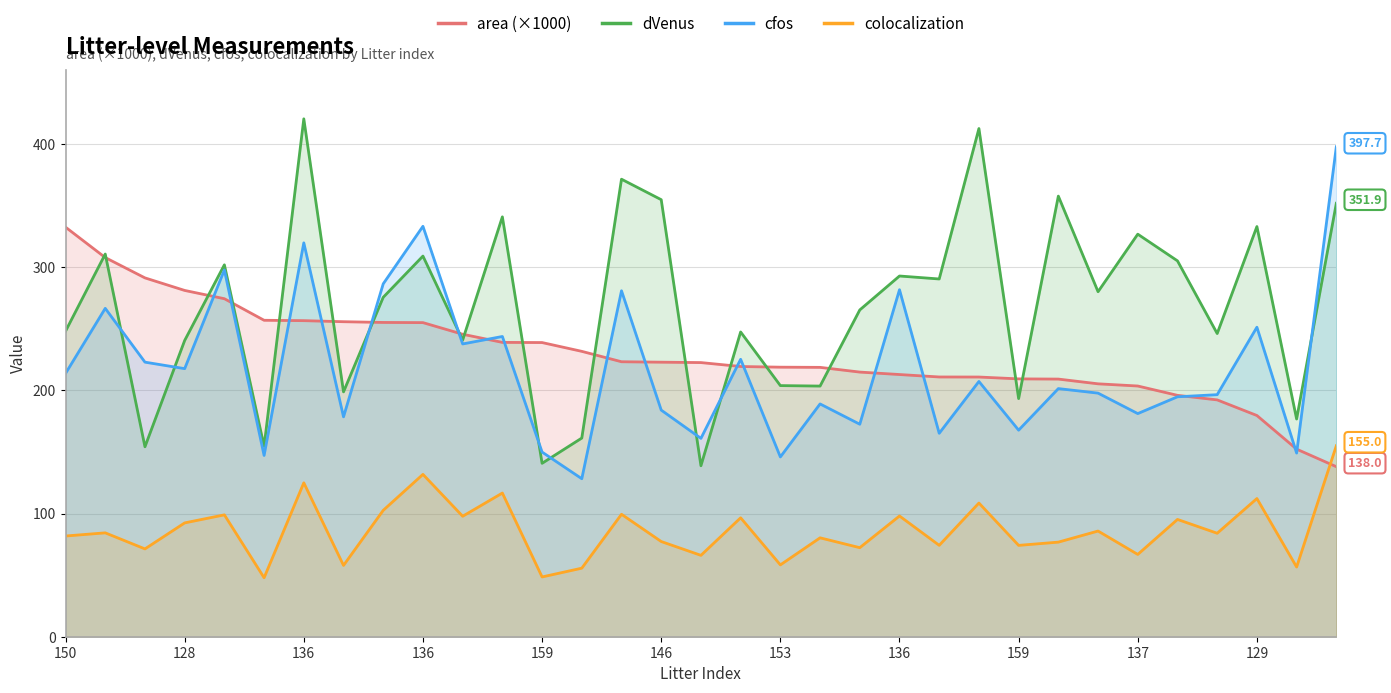

What are all the series names shown in the legend?

area (×1000), dVenus, cfos, colocalization